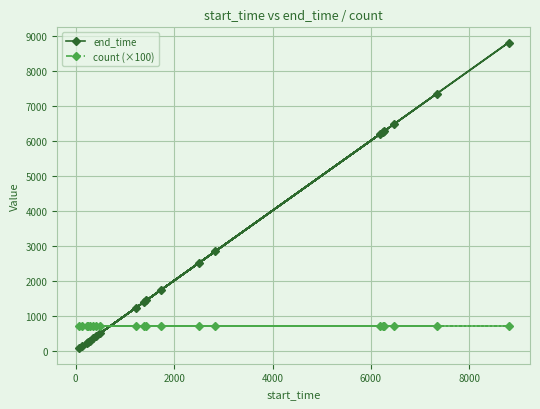

What is the highest value of the end_time series?

8800